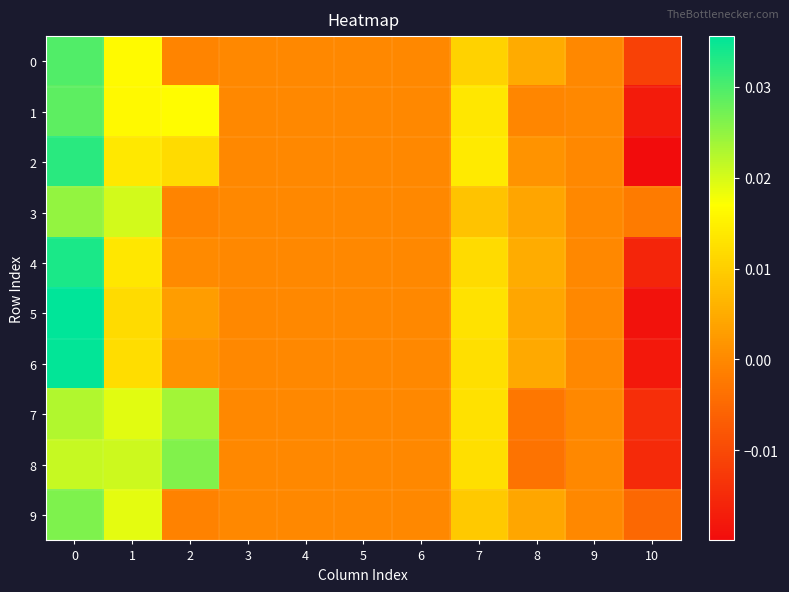

Rank the series at 6 from lowest to highest value.

0, 1, 2, 3, 4, 5, 6, 7, 8, 9